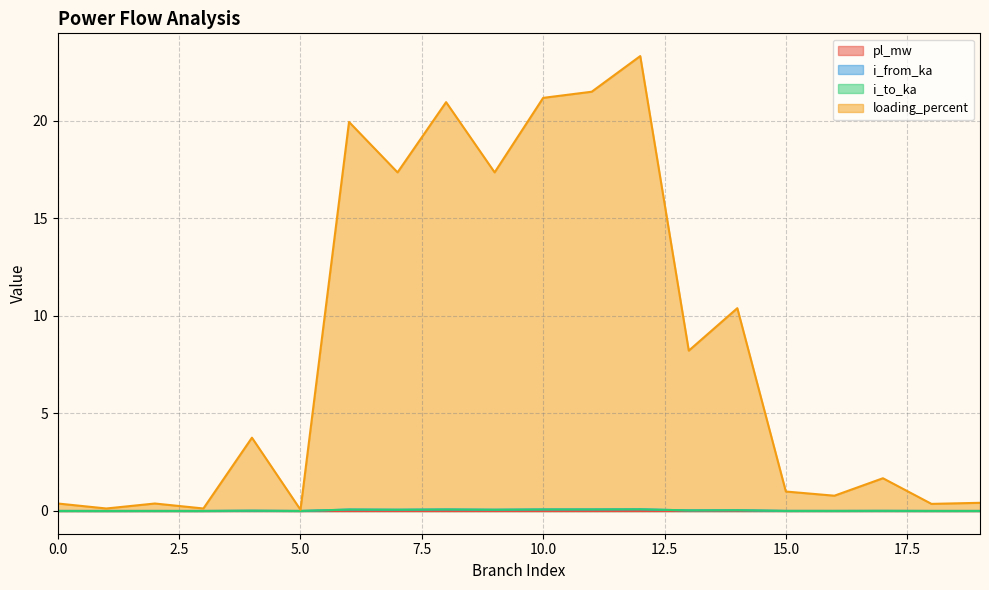

True or false: loading_percent and i_from_ka cross at least once.

False